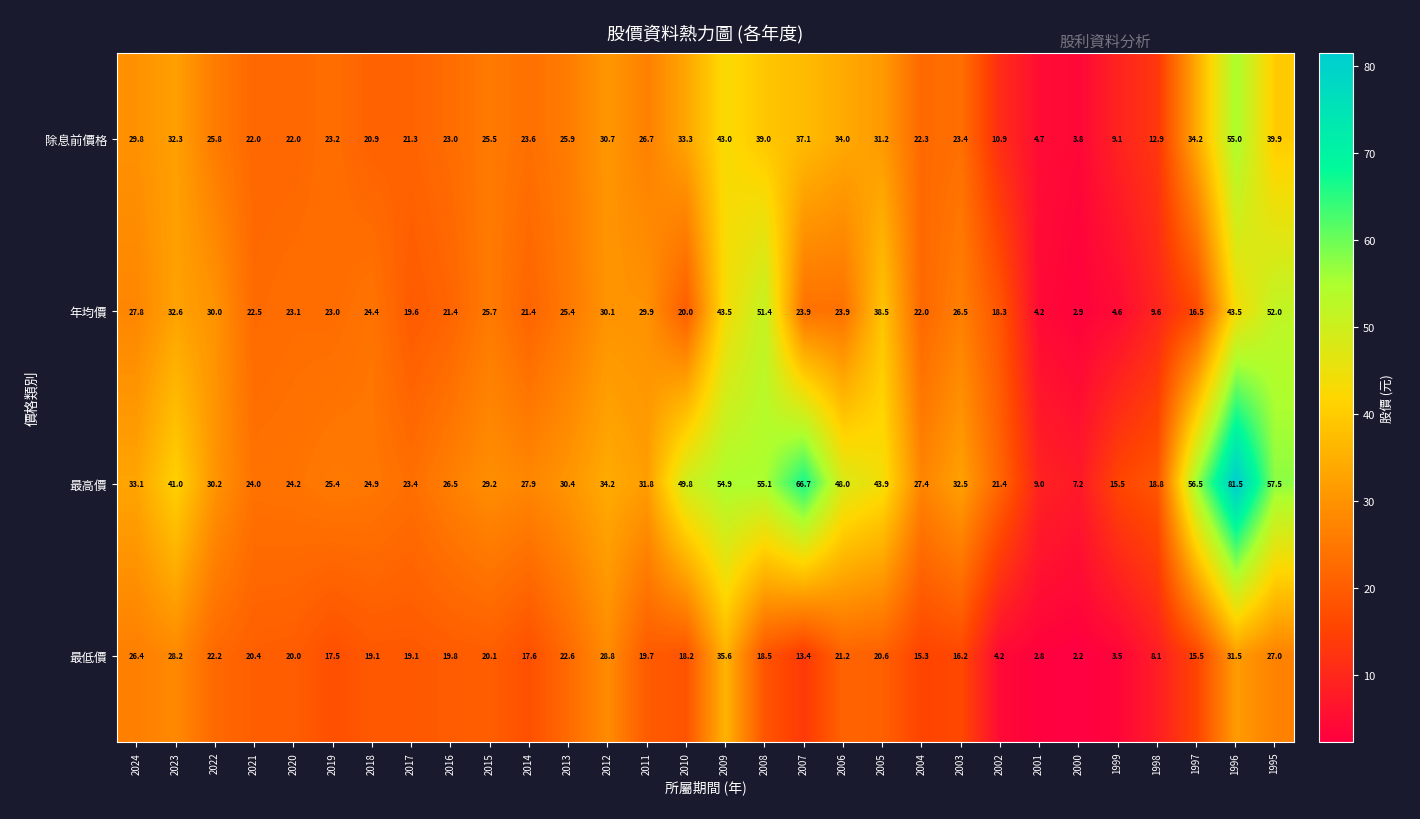

What is the difference between the second highest and minimum values in the 最高價 series?

59.5